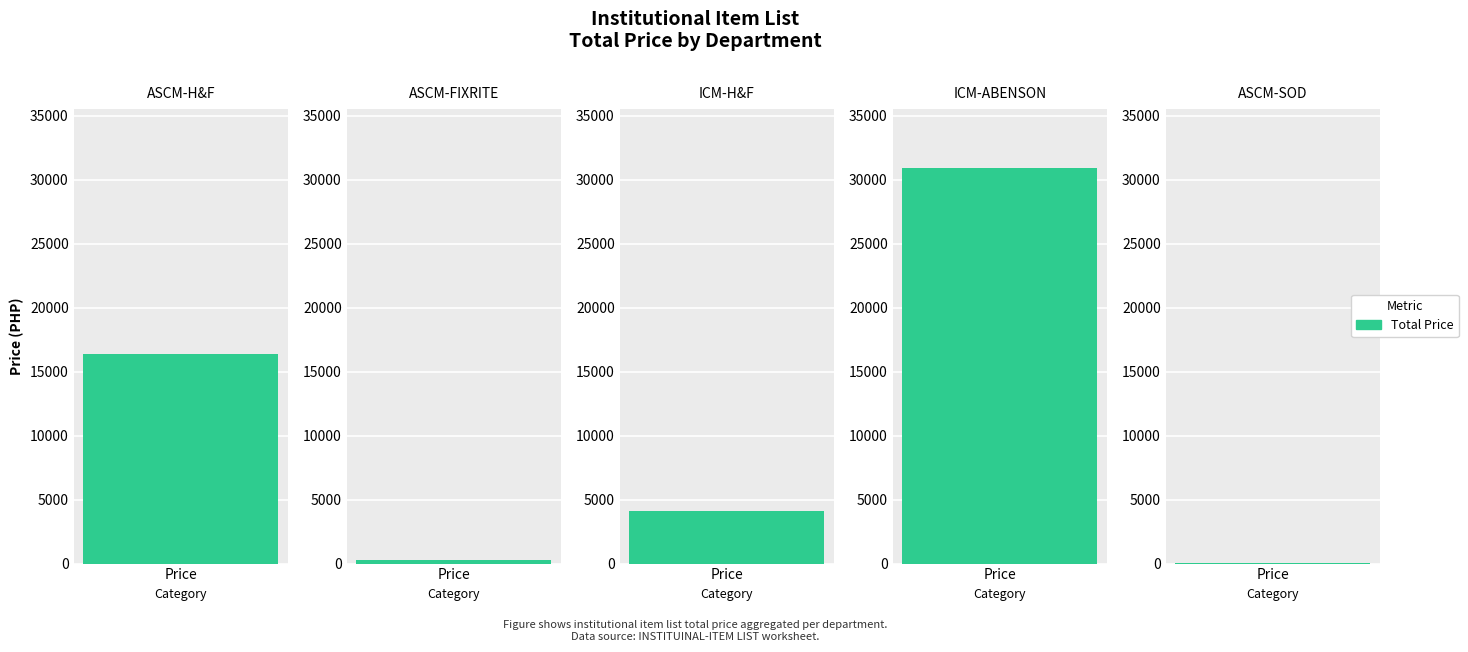

True or false: the data shows 16409.5 at 0.

True